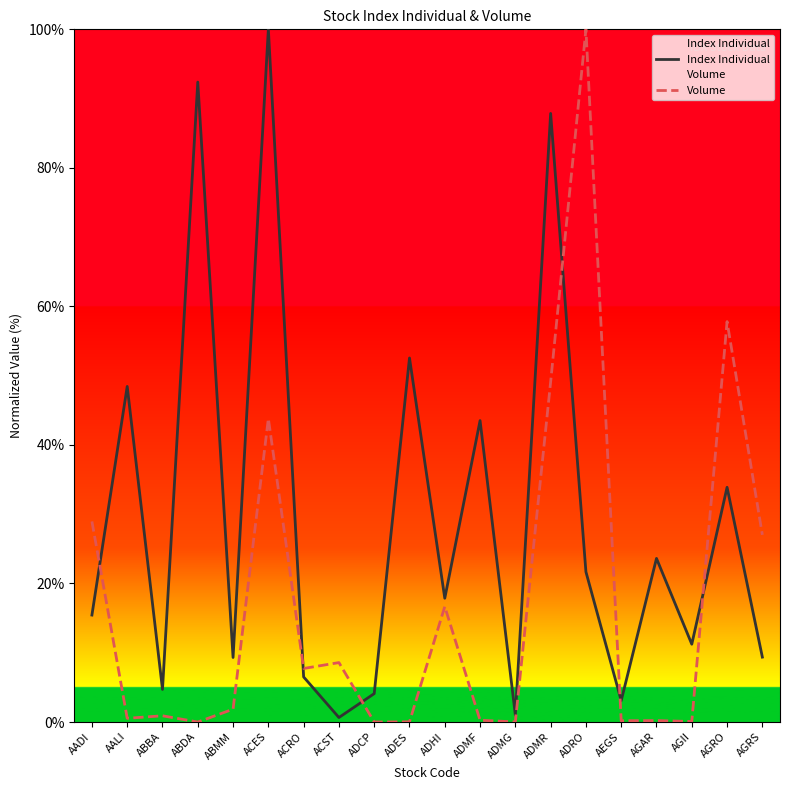

What are all the series names shown in the legend?

Index Individual, Volume